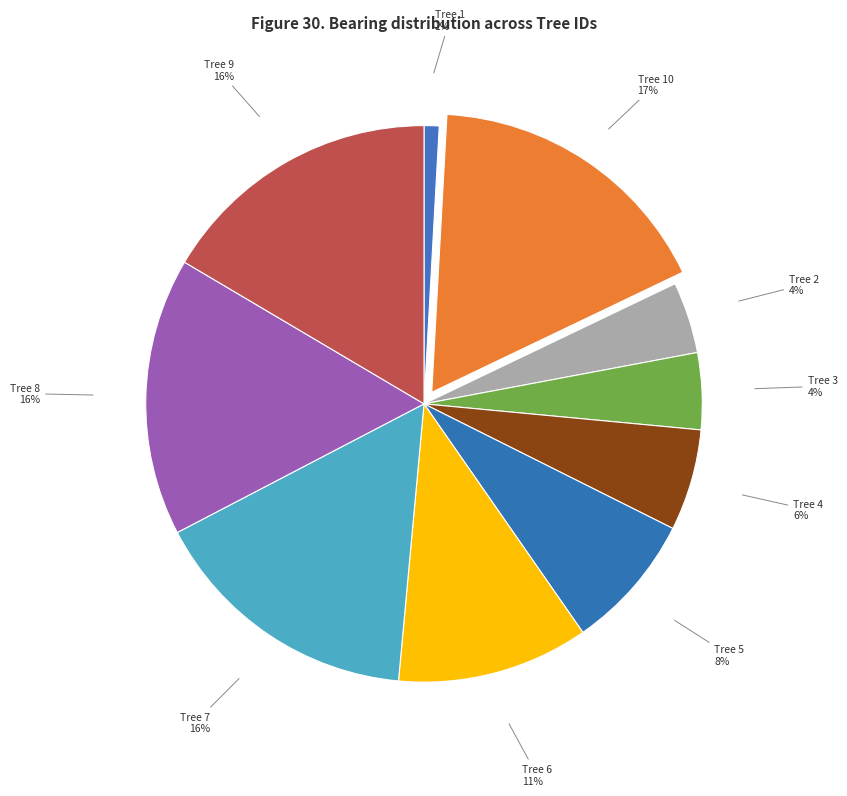

How many segments does this pie chart have?

10